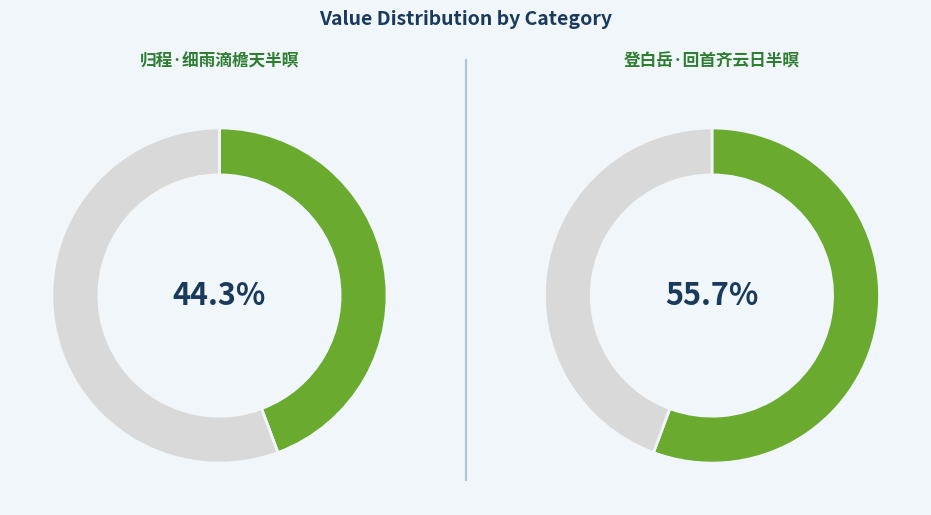

Between 归程·细雨滴檐天半暝 and 登白岳·回首齐云日半暝, which is larger?

登白岳·回首齐云日半暝